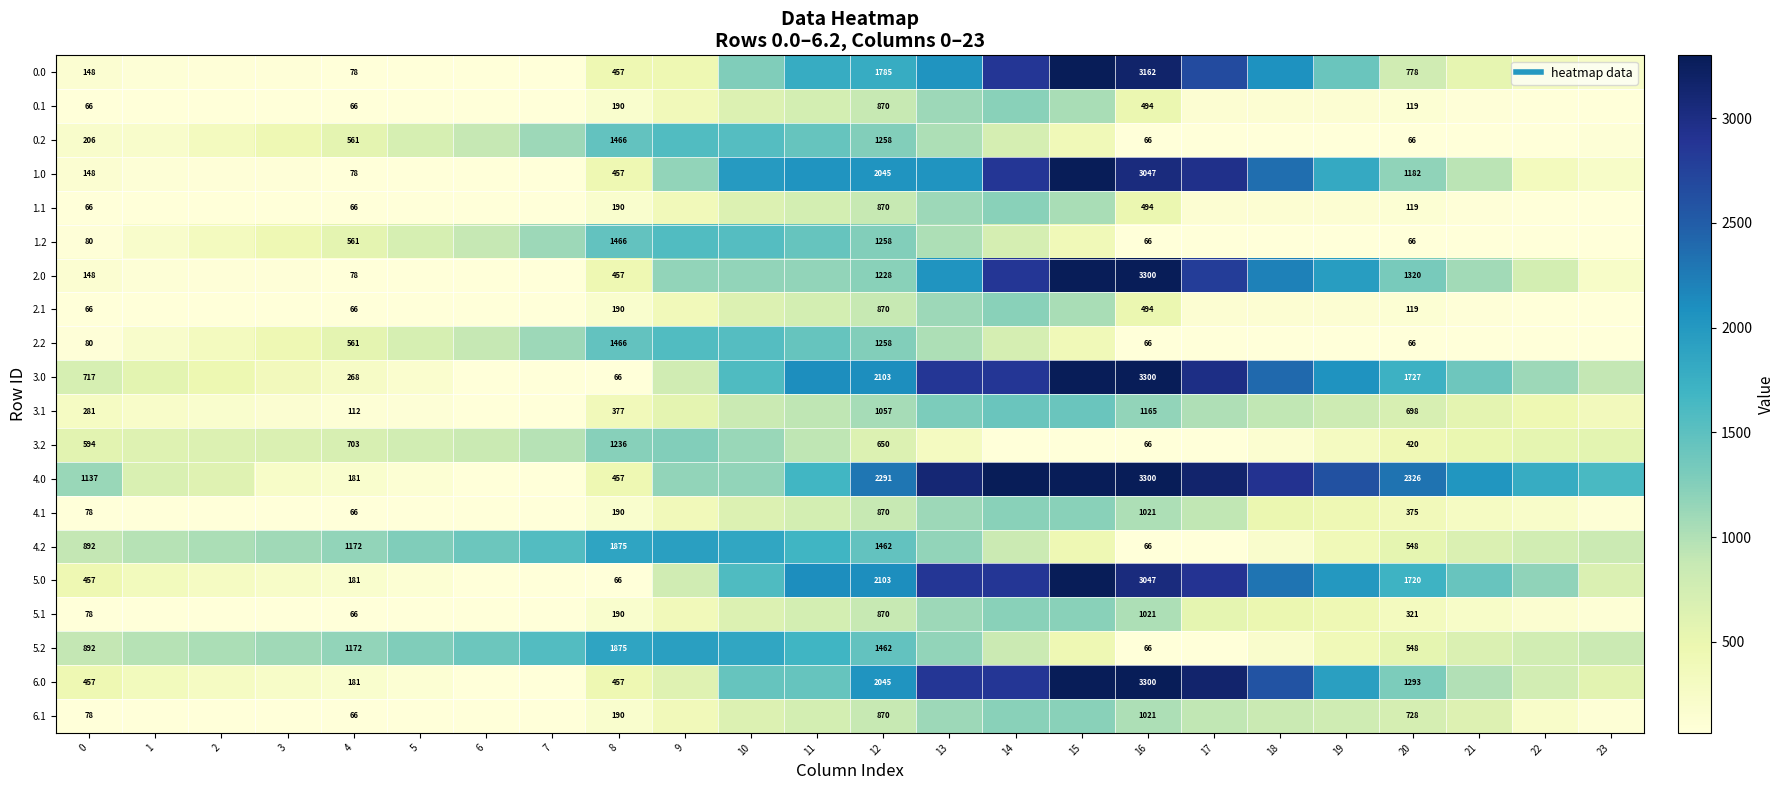

At which label is 0.0 closest to 1683?

11